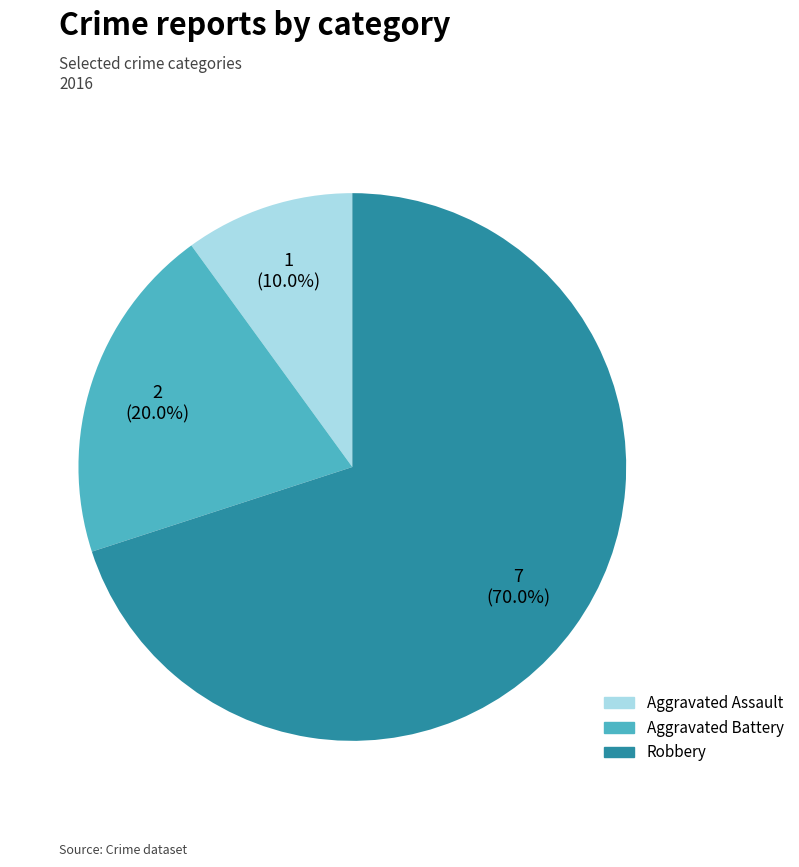

True or false: Robbery accounts for 76% of the total.

False